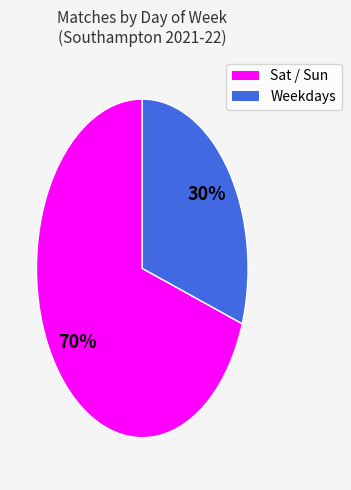

Which has a higher value, Sat / Sun or Weekdays?

Sat / Sun